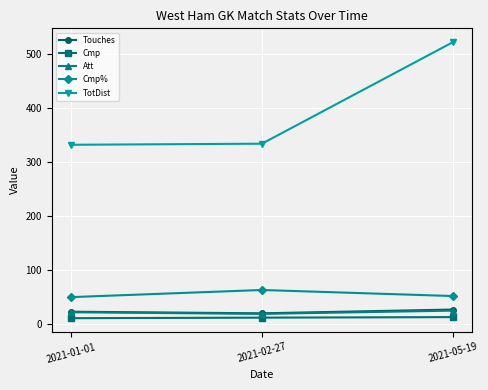

Which series has the widest spread of values?

TotDist